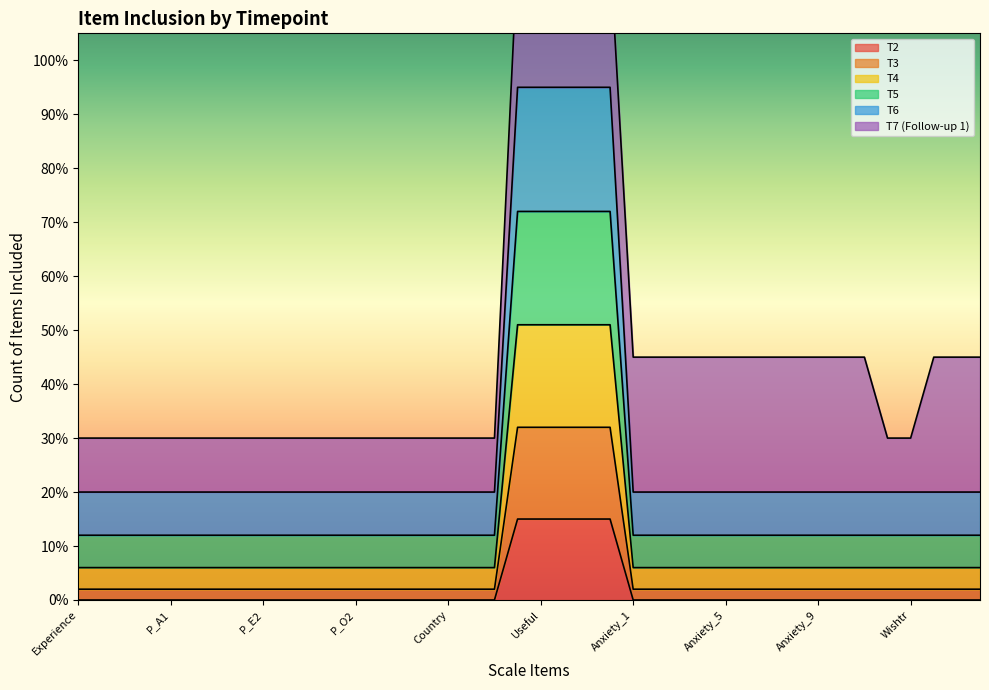

True or false: T2 and T3 cross at least once.

False